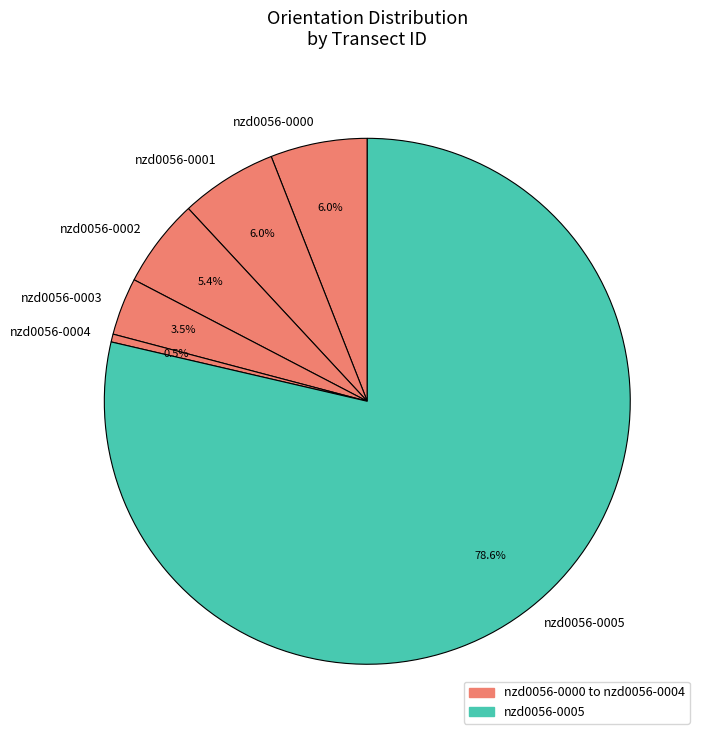

True or false: nzd0056-0000 accounts for 6% of the total.

True